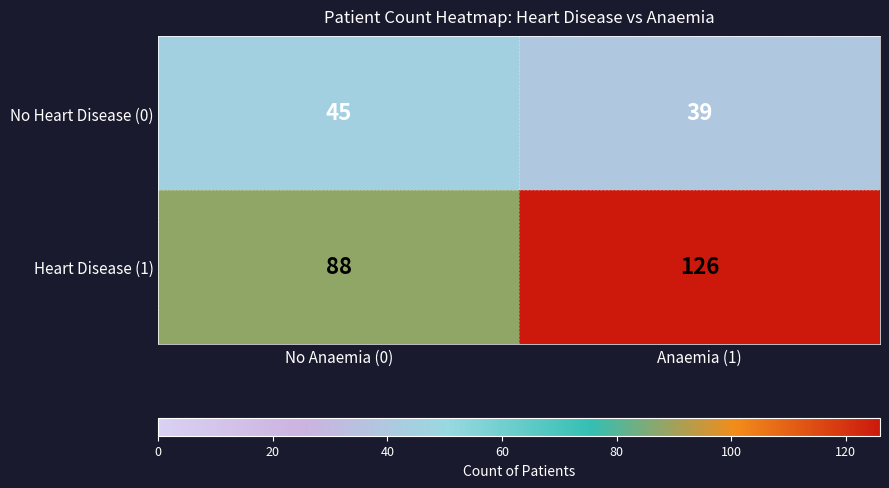

The value of Heart Disease (1) at Anaemia (1) is 126. True or false?

True